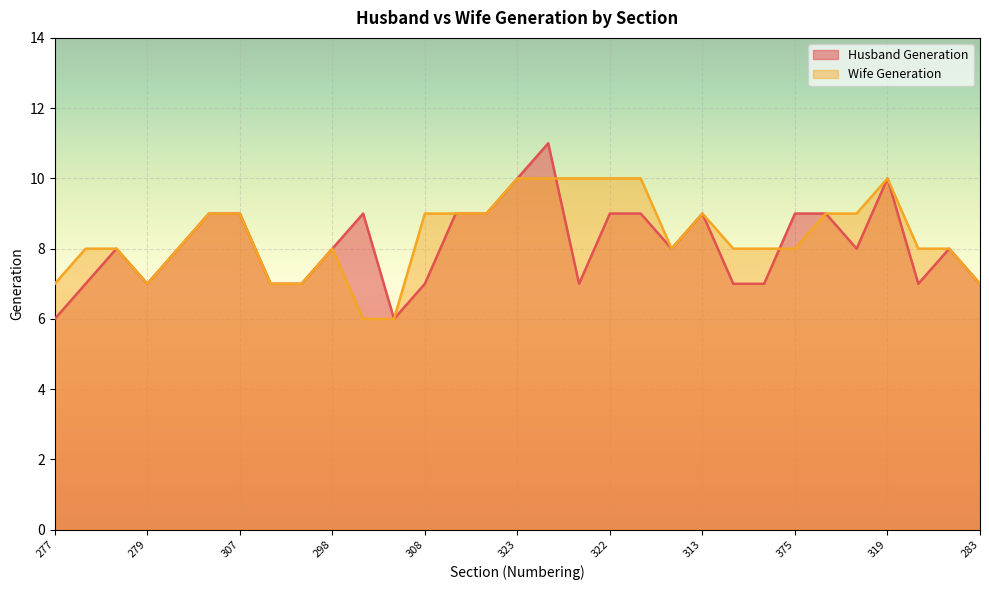

Is it true that Wife Generation equals 10 at 320?

True